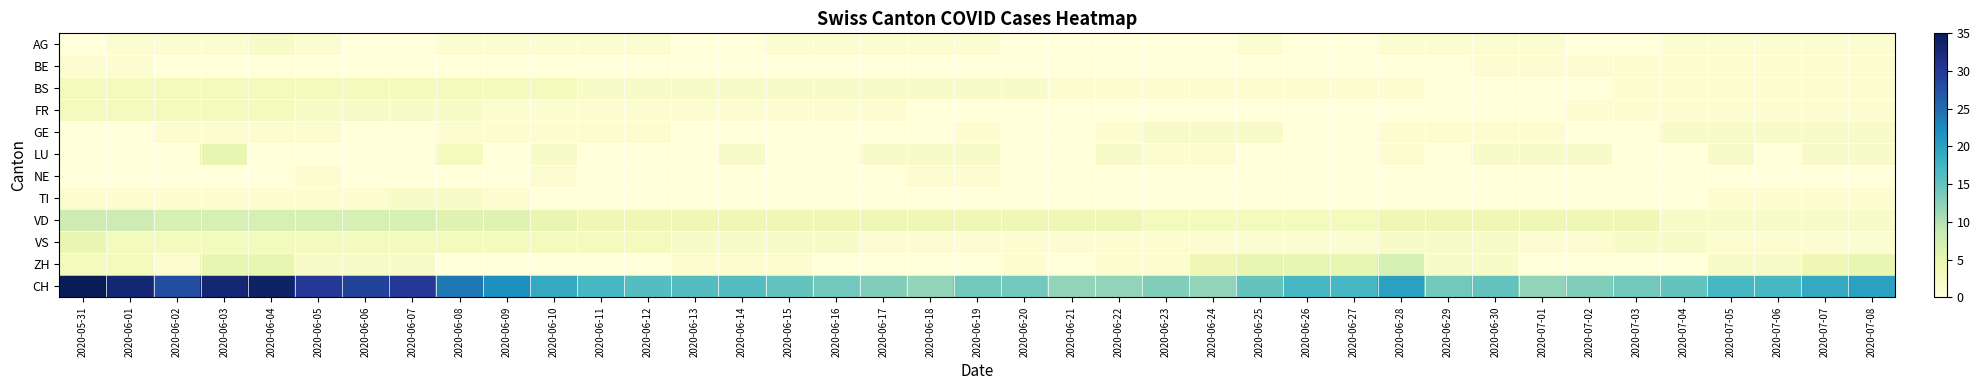

Reading left to right, extract all data points from this chart.

AG: 2020-05-31=0	2020-06-01=1	2020-06-02=1	2020-06-03=1	2020-06-04=2	2020-06-05=1	2020-06-06=0	2020-06-07=0	2020-06-08=1	2020-06-09=1	2020-06-10=1	2020-06-11=1	2020-06-12=1	2020-06-13=0	2020-06-14=0	2020-06-15=1	2020-06-16=1	2020-06-17=1	2020-06-18=1	2020-06-19=1	2020-06-20=0	2020-06-21=0	2020-06-22=0	2020-06-23=0	2020-06-24=0	2020-06-25=1	2020-06-26=0	2020-06-27=0	2020-06-28=1	2020-06-29=1	2020-06-30=1	2020-07-01=1	2020-07-02=0	2020-07-03=0	2020-07-04=1	2020-07-05=1	2020-07-06=1	2020-07-07=1	2020-07-08=1
BE: 2020-05-31=1	2020-06-01=1	2020-06-02=0	2020-06-03=0	2020-06-04=0	2020-06-05=0	2020-06-06=0	2020-06-07=0	2020-06-08=0	2020-06-09=0	2020-06-10=0	2020-06-11=0	2020-06-12=0	2020-06-13=0	2020-06-14=0	2020-06-15=0	2020-06-16=0	2020-06-17=0	2020-06-18=0	2020-06-19=0	2020-06-20=0	2020-06-21=0	2020-06-22=0	2020-06-23=0	2020-06-24=0	2020-06-25=0	2020-06-26=0	2020-06-27=0	2020-06-28=0	2020-06-29=0	2020-06-30=1	2020-07-01=1	2020-07-02=1	2020-07-03=1	2020-07-04=1	2020-07-05=1	2020-07-06=1	2020-07-07=1	2020-07-08=1
BS: 2020-05-31=3	2020-06-01=3	2020-06-02=3	2020-06-03=3	2020-06-04=3	2020-06-05=3	2020-06-06=3	2020-06-07=3	2020-06-08=3	2020-06-09=3	2020-06-10=3	2020-06-11=2	2020-06-12=2	2020-06-13=2	2020-06-14=2	2020-06-15=2	2020-06-16=2	2020-06-17=2	2020-06-18=2	2020-06-19=2	2020-06-20=2	2020-06-21=1	2020-06-22=1	2020-06-23=1	2020-06-24=1	2020-06-25=1	2020-06-26=1	2020-06-27=1	2020-06-28=1	2020-06-29=0	2020-06-30=0	2020-07-01=0	2020-07-02=0	2020-07-03=1	2020-07-04=1	2020-07-05=1	2020-07-06=1	2020-07-07=1	2020-07-08=1
FR: 2020-05-31=3	2020-06-01=3	2020-06-02=3	2020-06-03=3	2020-06-04=3	2020-06-05=2	2020-06-06=2	2020-06-07=2	2020-06-08=2	2020-06-09=1	2020-06-10=1	2020-06-11=1	2020-06-12=1	2020-06-13=1	2020-06-14=1	2020-06-15=1	2020-06-16=1	2020-06-17=1	2020-06-18=0	2020-06-19=0	2020-06-20=0	2020-06-21=0	2020-06-22=0	2020-06-23=0	2020-06-24=0	2020-06-25=0	2020-06-26=0	2020-06-27=0	2020-06-28=0	2020-06-29=0	2020-06-30=0	2020-07-01=0	2020-07-02=1	2020-07-03=1	2020-07-04=1	2020-07-05=1	2020-07-06=1	2020-07-07=1	2020-07-08=1
GE: 2020-05-31=0	2020-06-01=0	2020-06-02=1	2020-06-03=1	2020-06-04=1	2020-06-05=1	2020-06-06=0	2020-06-07=0	2020-06-08=1	2020-06-09=1	2020-06-10=1	2020-06-11=1	2020-06-12=1	2020-06-13=0	2020-06-14=0	2020-06-15=0	2020-06-16=0	2020-06-17=0	2020-06-18=0	2020-06-19=1	2020-06-20=0	2020-06-21=0	2020-06-22=1	2020-06-23=2	2020-06-24=2	2020-06-25=2	2020-06-26=0	2020-06-27=0	2020-06-28=1	2020-06-29=1	2020-06-30=1	2020-07-01=1	2020-07-02=0	2020-07-03=0	2020-07-04=2	2020-07-05=2	2020-07-06=2	2020-07-07=2	2020-07-08=2
LU: 2020-05-31=0	2020-06-01=0	2020-06-02=0	2020-06-03=5	2020-06-04=0	2020-06-05=0	2020-06-06=0	2020-06-07=0	2020-06-08=3	2020-06-09=0	2020-06-10=2	2020-06-11=0	2020-06-12=0	2020-06-13=0	2020-06-14=2	2020-06-15=0	2020-06-16=0	2020-06-17=2	2020-06-18=2	2020-06-19=2	2020-06-20=0	2020-06-21=0	2020-06-22=2	2020-06-23=1	2020-06-24=1	2020-06-25=0	2020-06-26=0	2020-06-27=0	2020-06-28=1	2020-06-29=0	2020-06-30=2	2020-07-01=2	2020-07-02=2	2020-07-03=0	2020-07-04=0	2020-07-05=2	2020-07-06=0	2020-07-07=2	2020-07-08=2
NE: 2020-05-31=0	2020-06-01=0	2020-06-02=0	2020-06-03=0	2020-06-04=0	2020-06-05=1	2020-06-06=0	2020-06-07=0	2020-06-08=0	2020-06-09=0	2020-06-10=1	2020-06-11=0	2020-06-12=0	2020-06-13=0	2020-06-14=0	2020-06-15=0	2020-06-16=0	2020-06-17=0	2020-06-18=1	2020-06-19=1	2020-06-20=0	2020-06-21=0	2020-06-22=0	2020-06-23=0	2020-06-24=0	2020-06-25=0	2020-06-26=0	2020-06-27=0	2020-06-28=0	2020-06-29=0	2020-06-30=0	2020-07-01=0	2020-07-02=0	2020-07-03=0	2020-07-04=0	2020-07-05=0	2020-07-06=0	2020-07-07=0	2020-07-08=0
TI: 2020-05-31=1	2020-06-01=1	2020-06-02=1	2020-06-03=1	2020-06-04=1	2020-06-05=1	2020-06-06=1	2020-06-07=2	2020-06-08=2	2020-06-09=1	2020-06-10=0	2020-06-11=0	2020-06-12=0	2020-06-13=0	2020-06-14=0	2020-06-15=0	2020-06-16=0	2020-06-17=0	2020-06-18=0	2020-06-19=0	2020-06-20=0	2020-06-21=0	2020-06-22=0	2020-06-23=0	2020-06-24=0	2020-06-25=0	2020-06-26=0	2020-06-27=0	2020-06-28=0	2020-06-29=0	2020-06-30=0	2020-07-01=0	2020-07-02=0	2020-07-03=0	2020-07-04=0	2020-07-05=1	2020-07-06=1	2020-07-07=1	2020-07-08=1
VD: 2020-05-31=8	2020-06-01=8	2020-06-02=7	2020-06-03=7	2020-06-04=7	2020-06-05=7	2020-06-06=7	2020-06-07=7	2020-06-08=6	2020-06-09=6	2020-06-10=5	2020-06-11=4	2020-06-12=4	2020-06-13=4	2020-06-14=4	2020-06-15=4	2020-06-16=4	2020-06-17=4	2020-06-18=4	2020-06-19=4	2020-06-20=4	2020-06-21=4	2020-06-22=4	2020-06-23=3	2020-06-24=3	2020-06-25=3	2020-06-26=3	2020-06-27=3	2020-06-28=4	2020-06-29=4	2020-06-30=4	2020-07-01=4	2020-07-02=4	2020-07-03=4	2020-07-04=2	2020-07-05=2	2020-07-06=2	2020-07-07=2	2020-07-08=2
VS: 2020-05-31=5	2020-06-01=3	2020-06-02=3	2020-06-03=3	2020-06-04=3	2020-06-05=3	2020-06-06=3	2020-06-07=3	2020-06-08=3	2020-06-09=3	2020-06-10=3	2020-06-11=3	2020-06-12=3	2020-06-13=2	2020-06-14=2	2020-06-15=2	2020-06-16=2	2020-06-17=1	2020-06-18=1	2020-06-19=1	2020-06-20=1	2020-06-21=1	2020-06-22=1	2020-06-23=1	2020-06-24=1	2020-06-25=1	2020-06-26=1	2020-06-27=1	2020-06-28=2	2020-06-29=2	2020-06-30=2	2020-07-01=1	2020-07-02=1	2020-07-03=2	2020-07-04=2	2020-07-05=1	2020-07-06=1	2020-07-07=1	2020-07-08=1
ZH: 2020-05-31=3	2020-06-01=3	2020-06-02=1	2020-06-03=5	2020-06-04=5	2020-06-05=2	2020-06-06=2	2020-06-07=2	2020-06-08=0	2020-06-09=0	2020-06-10=0	2020-06-11=0	2020-06-12=0	2020-06-13=1	2020-06-14=1	2020-06-15=1	2020-06-16=0	2020-06-17=0	2020-06-18=0	2020-06-19=0	2020-06-20=1	2020-06-21=0	2020-06-22=1	2020-06-23=1	2020-06-24=4	2020-06-25=5	2020-06-26=5	2020-06-27=5	2020-06-28=7	2020-06-29=2	2020-06-30=2	2020-07-01=0	2020-07-02=0	2020-07-03=0	2020-07-04=0	2020-07-05=2	2020-07-06=2	2020-07-07=4	2020-07-08=5
CH: 2020-05-31=35	2020-06-01=33	2020-06-02=28	2020-06-03=33	2020-06-04=34	2020-06-05=30	2020-06-06=29	2020-06-07=30	2020-06-08=24	2020-06-09=22	2020-06-10=19	2020-06-11=17	2020-06-12=16	2020-06-13=16	2020-06-14=16	2020-06-15=15	2020-06-16=14	2020-06-17=13	2020-06-18=12	2020-06-19=14	2020-06-20=14	2020-06-21=12	2020-06-22=12	2020-06-23=13	2020-06-24=12	2020-06-25=15	2020-06-26=17	2020-06-27=17	2020-06-28=20	2020-06-29=14	2020-06-30=15	2020-07-01=12	2020-07-02=13	2020-07-03=14	2020-07-04=15	2020-07-05=17	2020-07-06=17	2020-07-07=19	2020-07-08=20